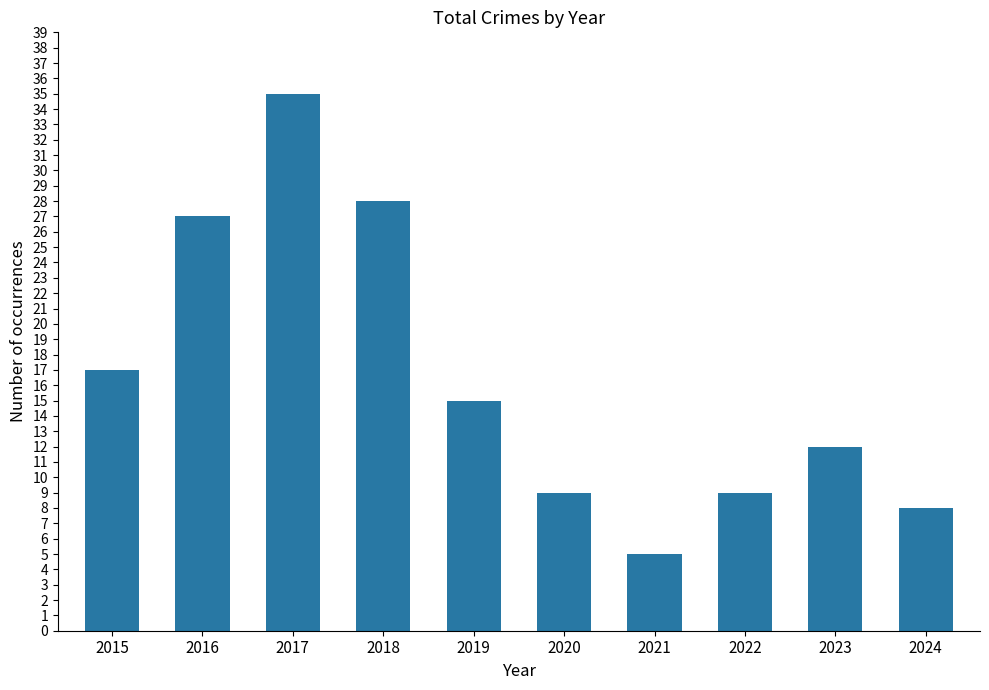

Does the chart contain any negative values?

No